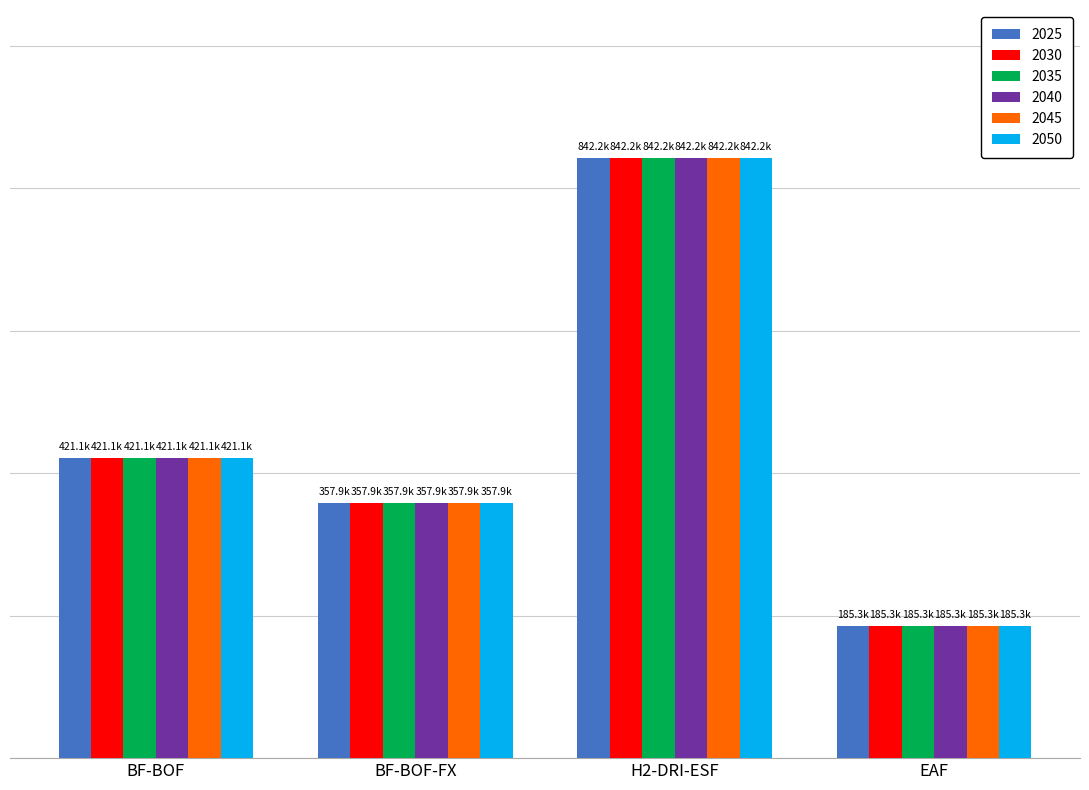

Are the bars horizontal?

No